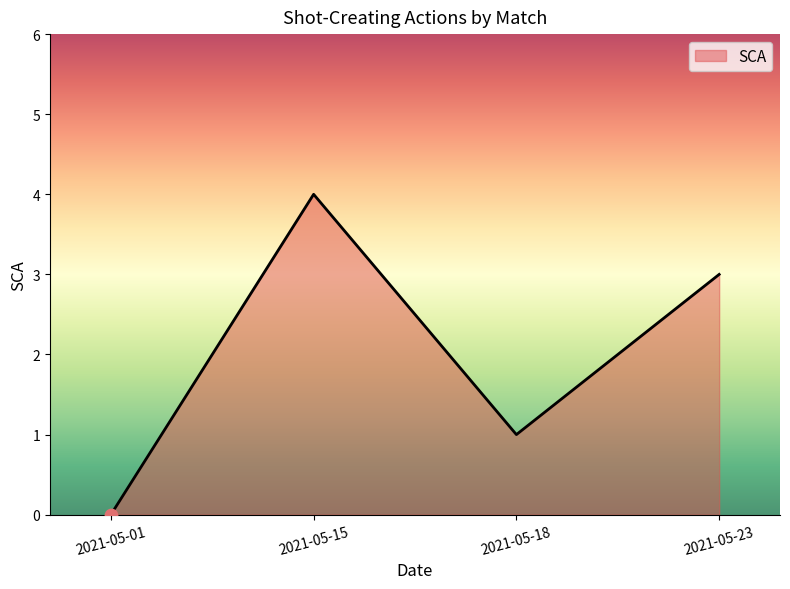

What is the ratio of the value at 2021-05-15 to the value at 2021-05-18?

4.0